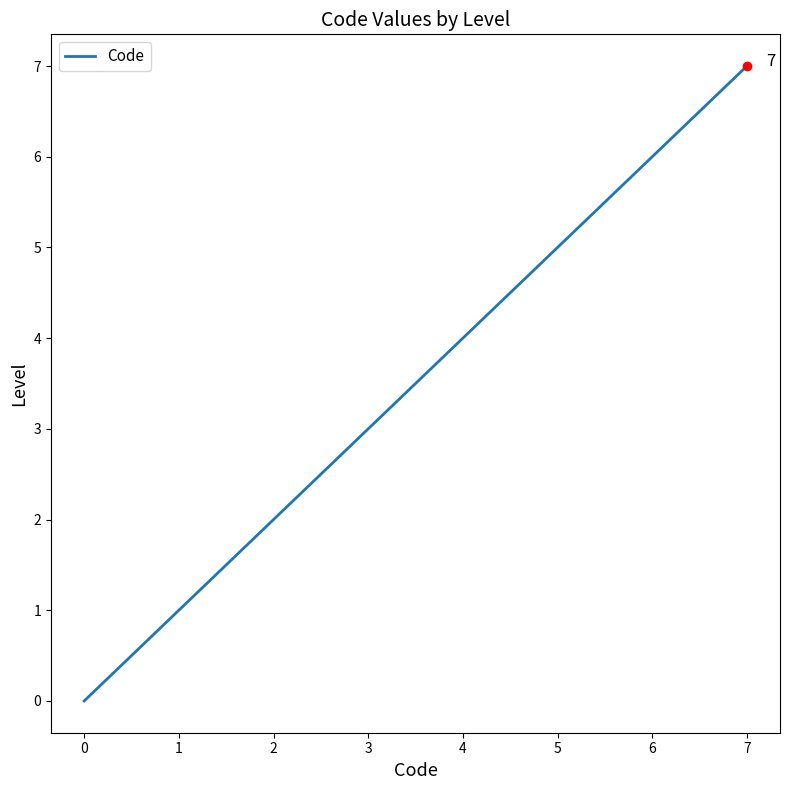

What is the ratio of the value at 0 to the value at 1?

0.0